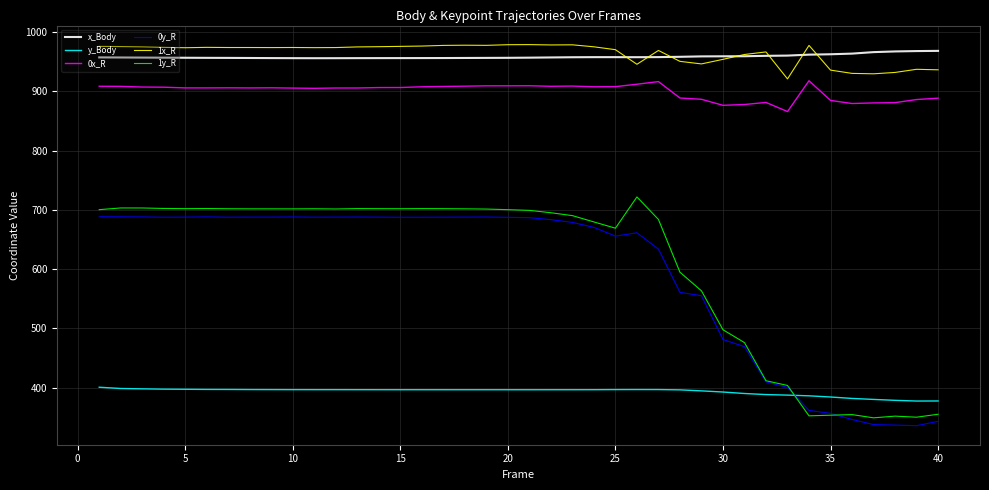

True or false: y_Body and x_Body cross at least once.

False